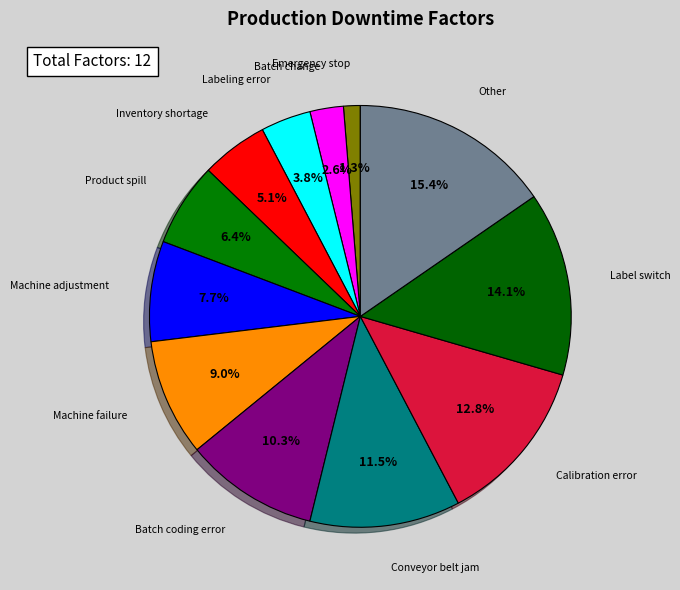

How many slices are in this pie chart?

12